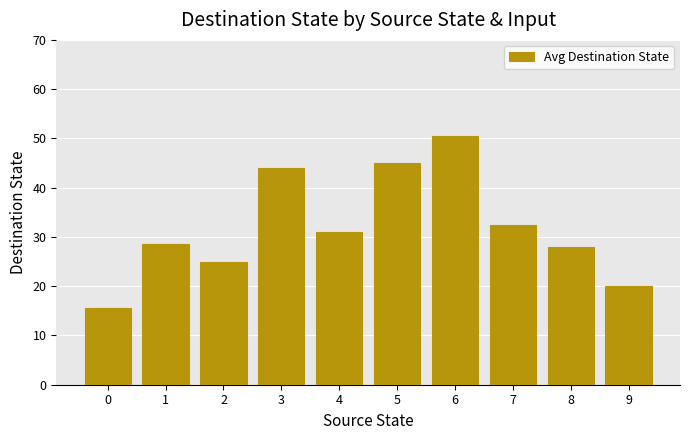

What is the greatest value displayed?

50.5